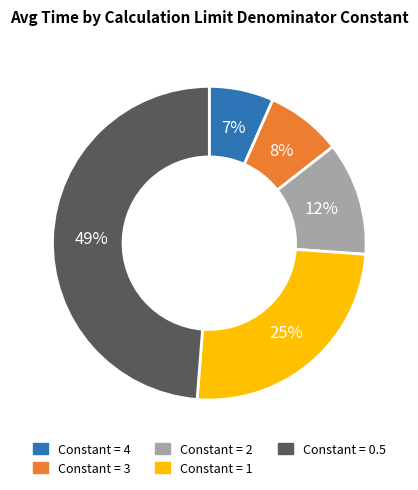

Rank the categories by value from highest to lowest.

0.5, 1, 2, 3, 4